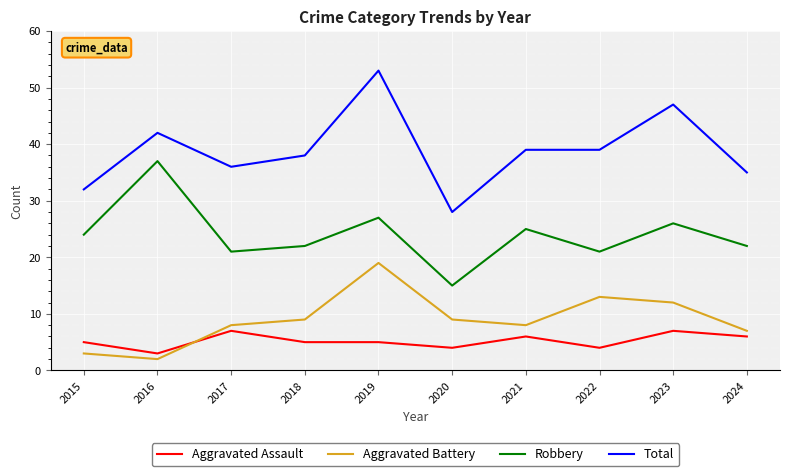

What is the spread (max minus min) of values at 2015?

29